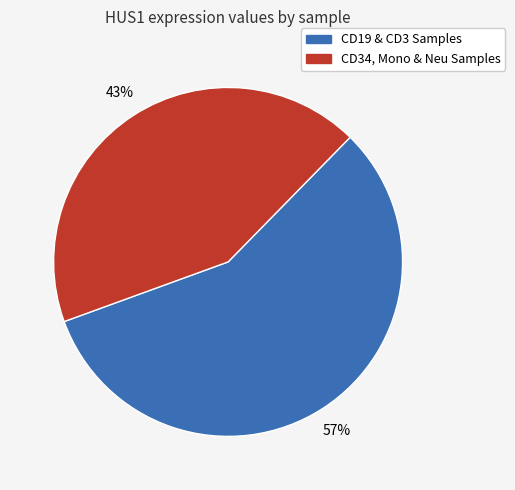

True or false: CD34, Mono & Neu Samples accounts for 43% of the total.

True